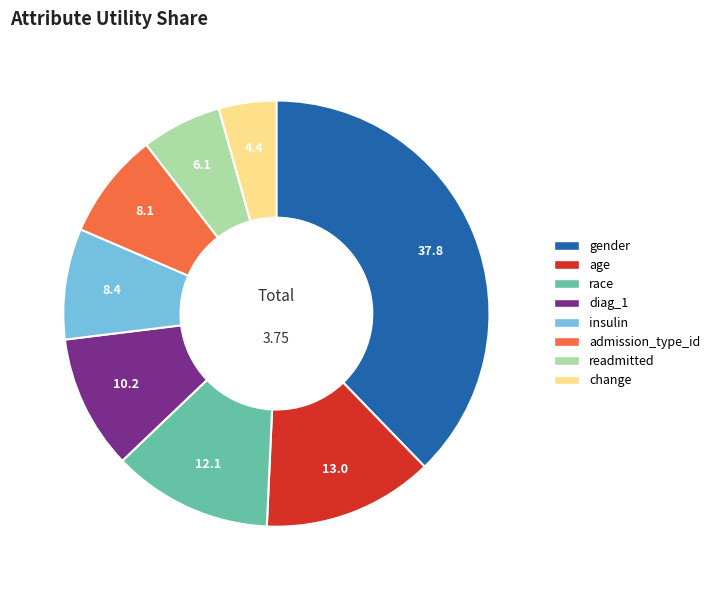

Combined, do readmitted and admission_type_id account for over 50%?

No